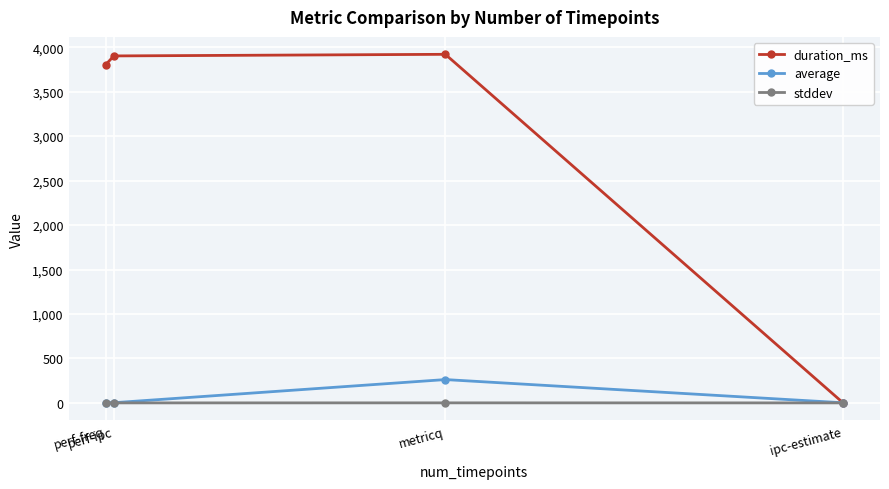

What is the maximum value shown in the chart?

3920.0